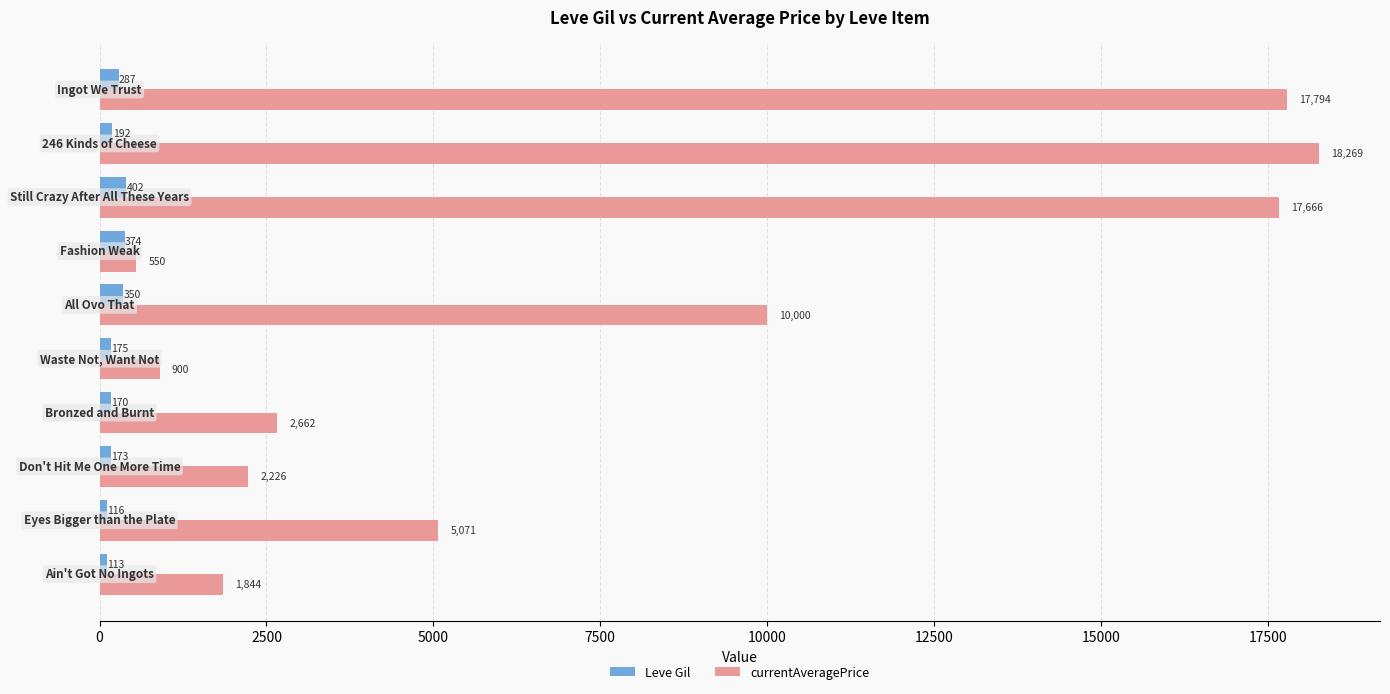

What is the lowest value of the Leve Gil series?

113.0